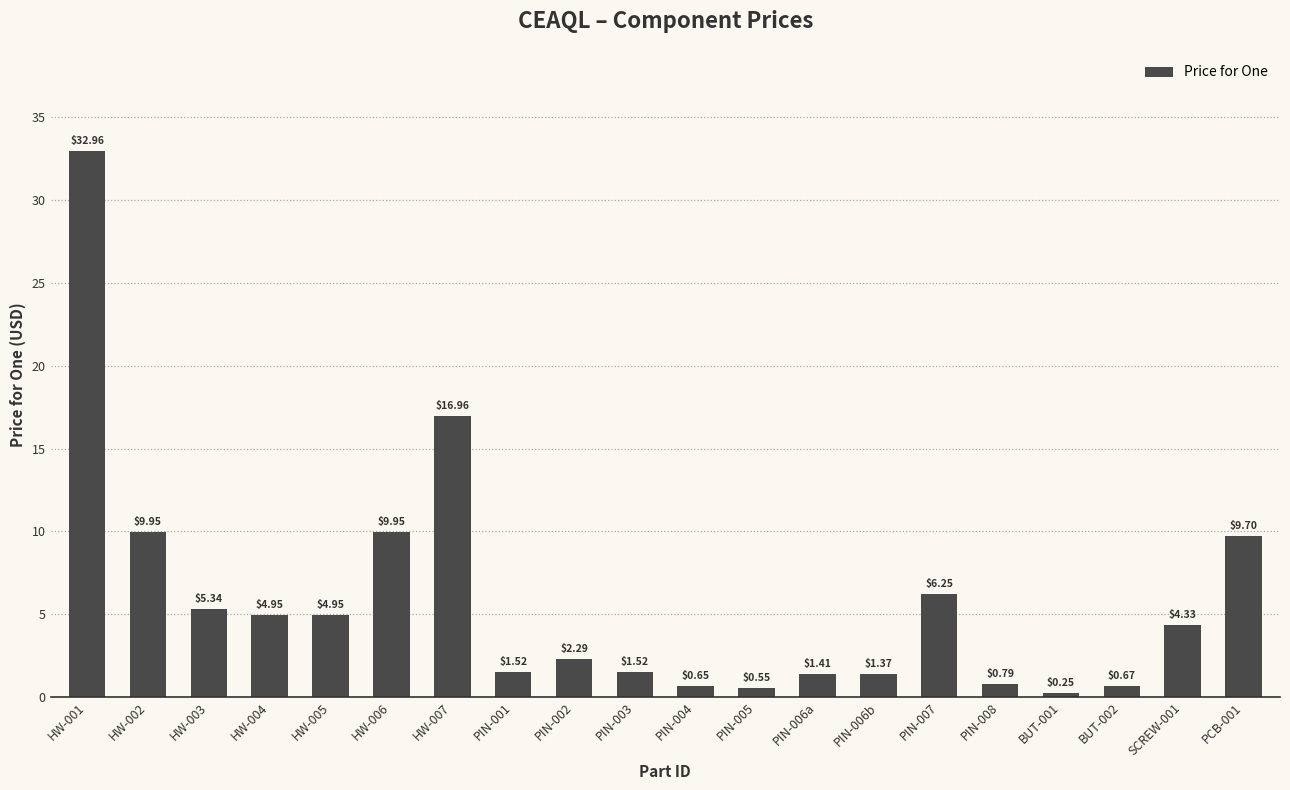

What is the difference between the maximum and minimum values?

32.7